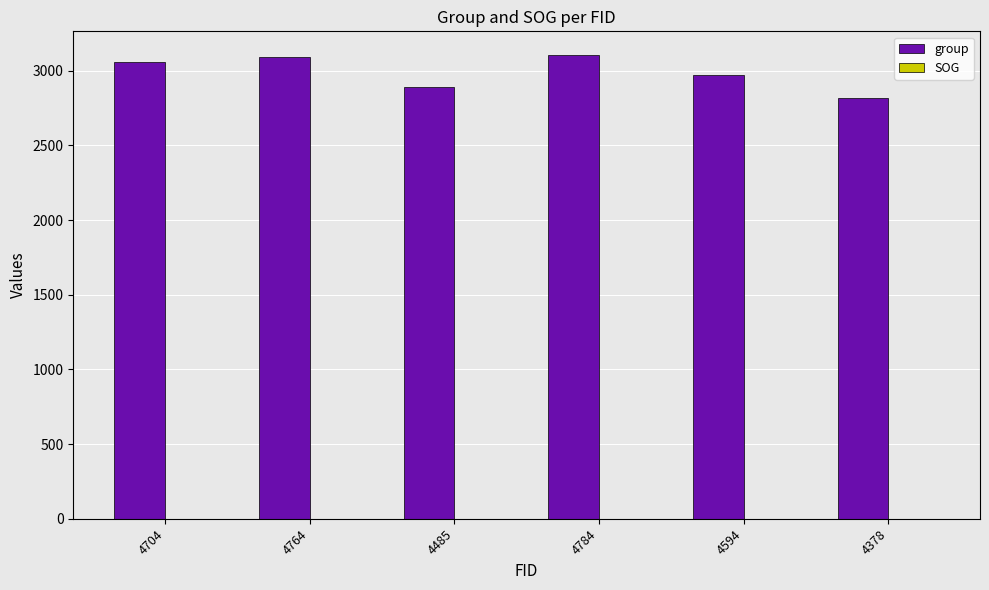

Reading left to right, list all the values displayed in this chart.

3062	3092	2891	3109	2969	2815